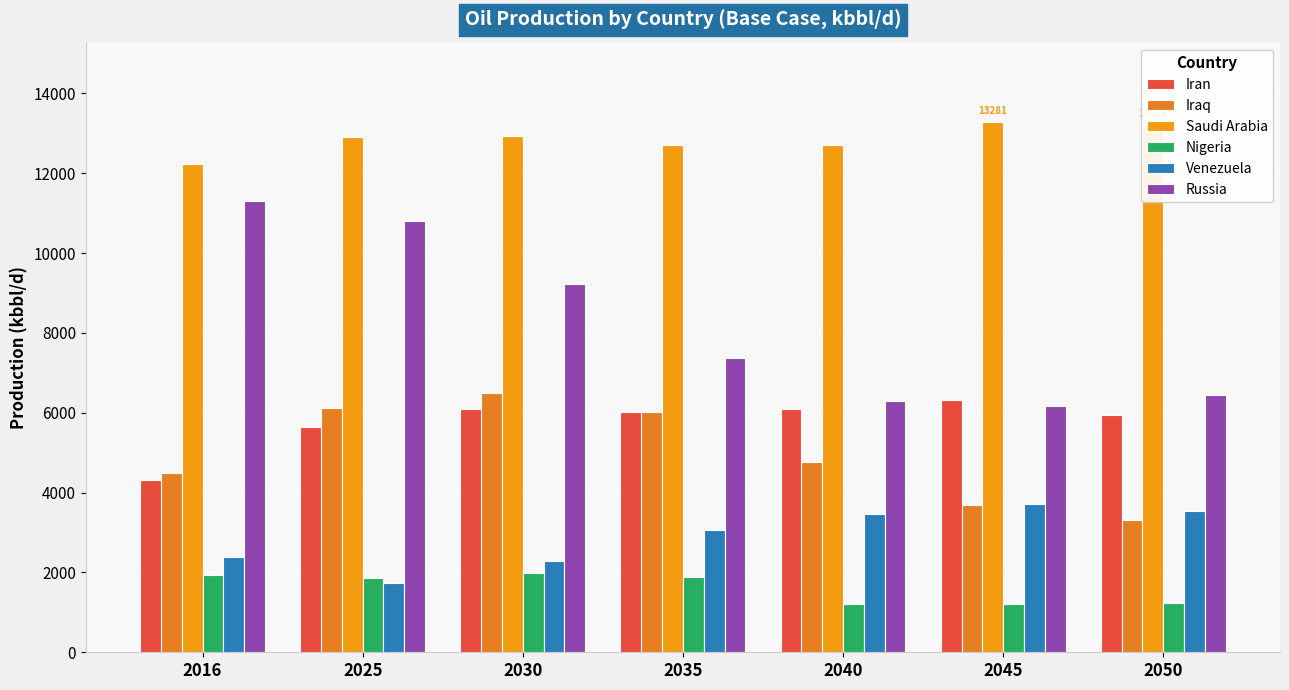

What is the approximate value of Venezuela at 2030?

2279.6